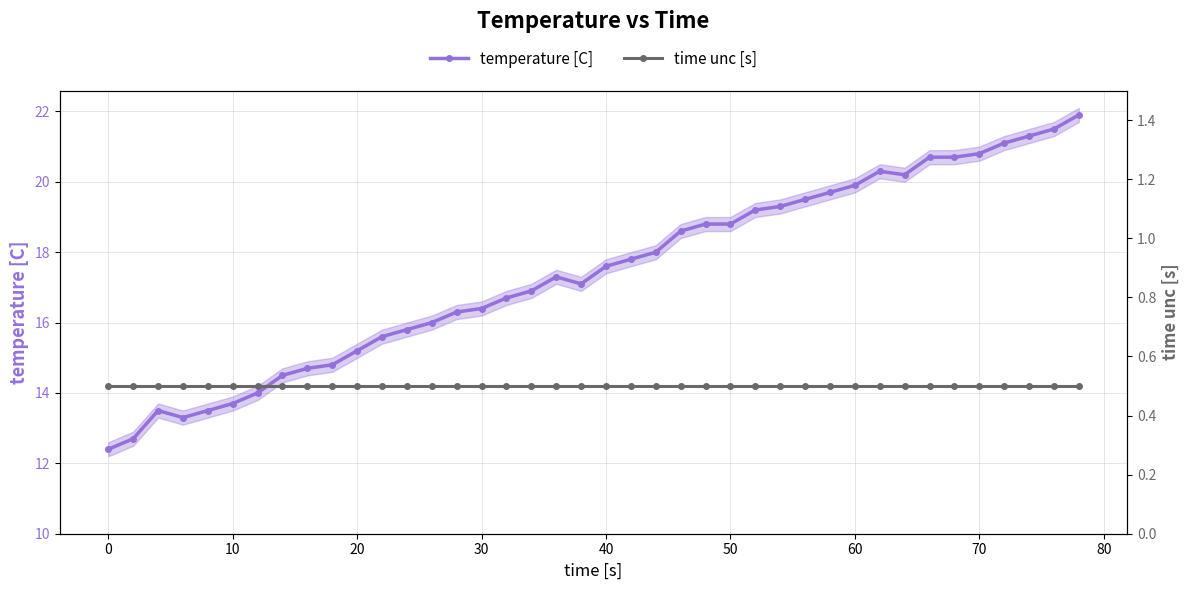

Does the chart have visible grid lines?

Yes